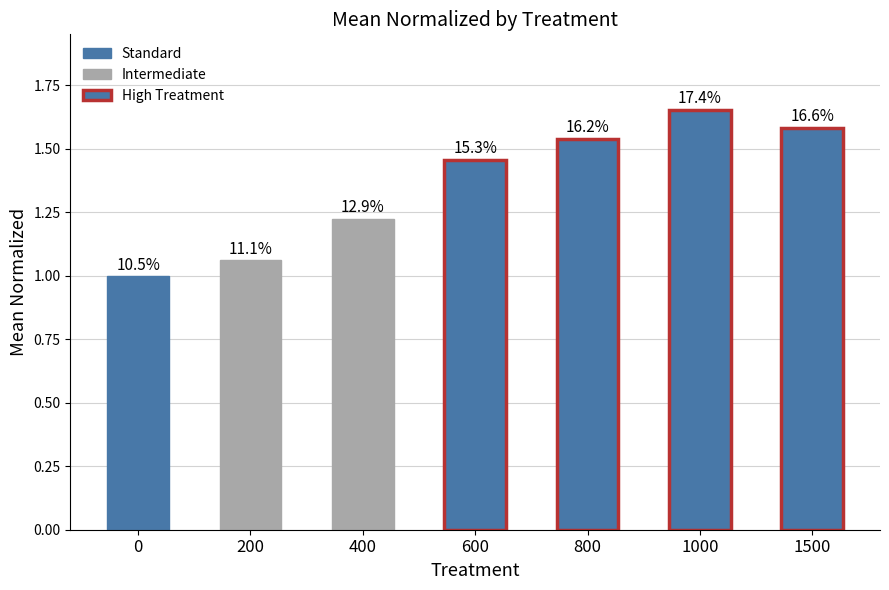

How many bars are there in total?

7